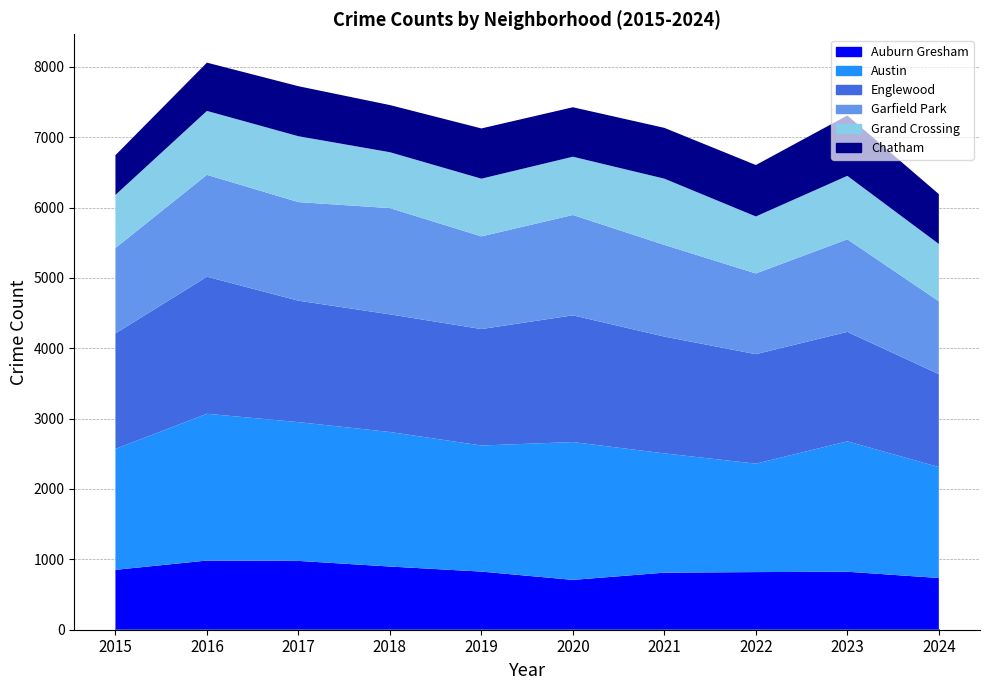

Between 2022 and 2017, which is larger?

2017